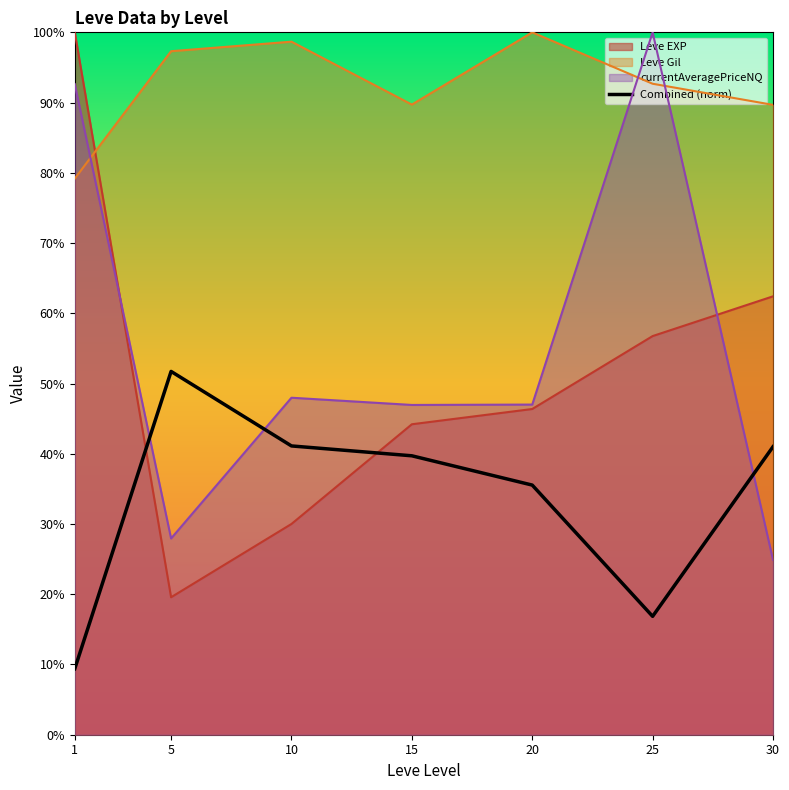

The value at 5 is 0.9. True or false?

False